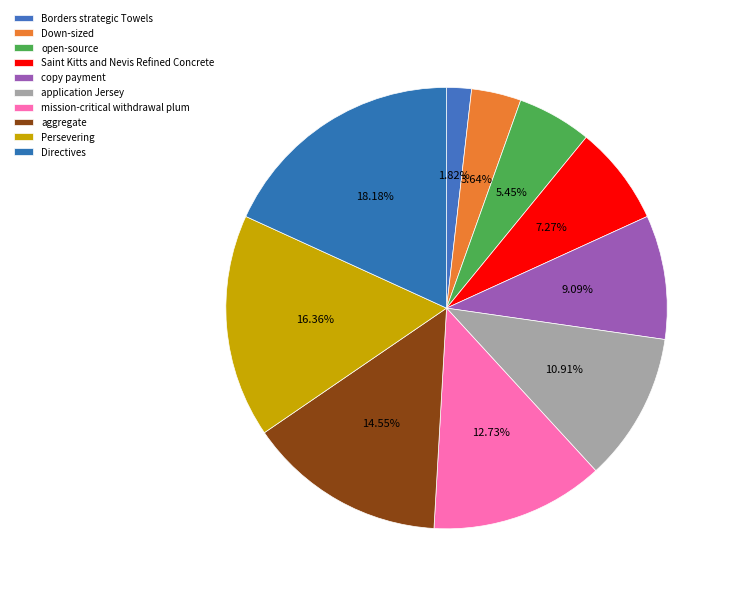

How many slices are in this pie chart?

10